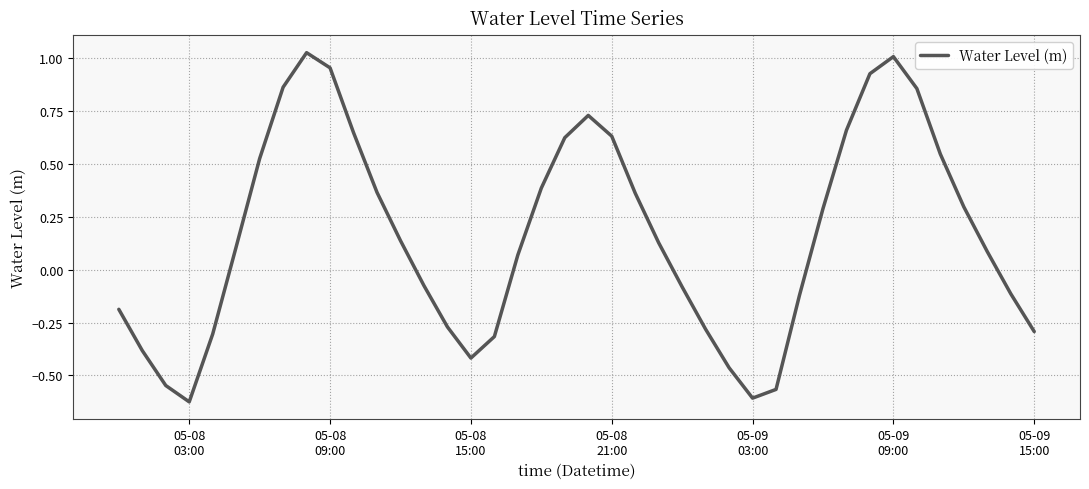

What is the difference between the maximum and minimum values?

1.6